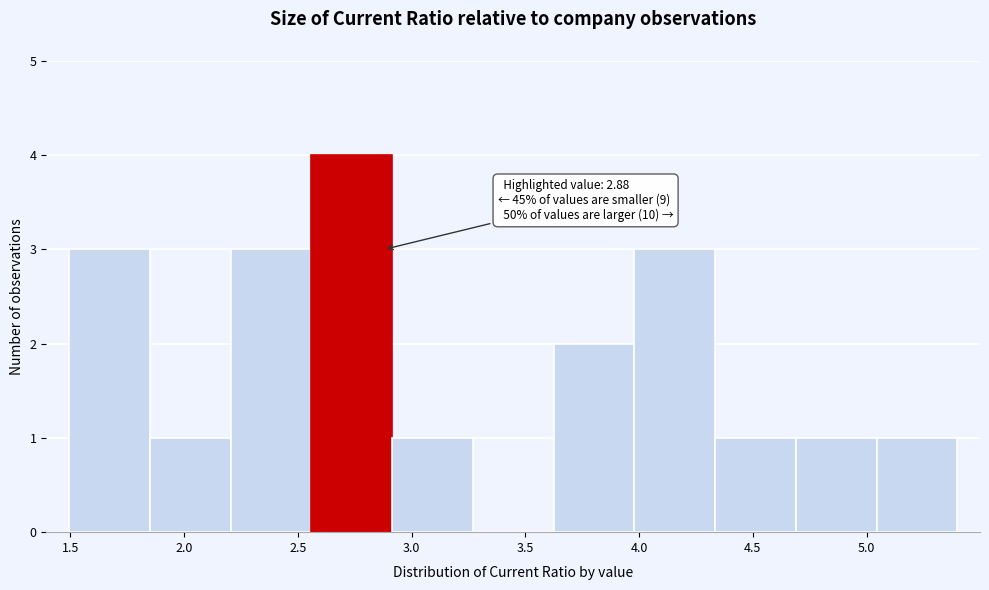

Which range on the x-axis has the tallest bar?

2.55 to 2.90